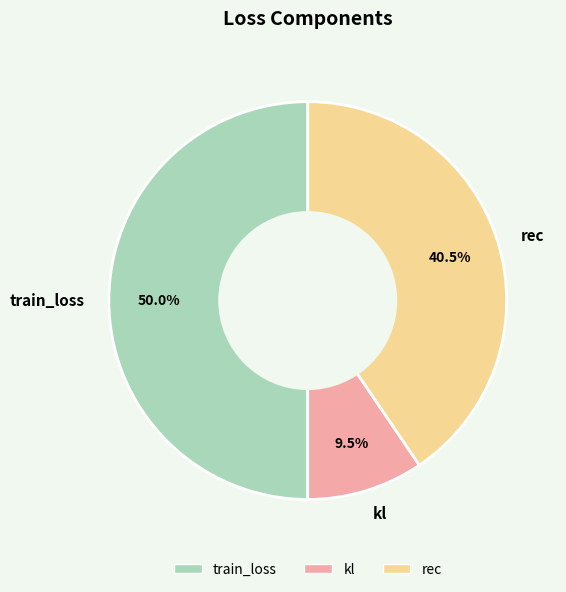

Which slice is the largest?

train_loss